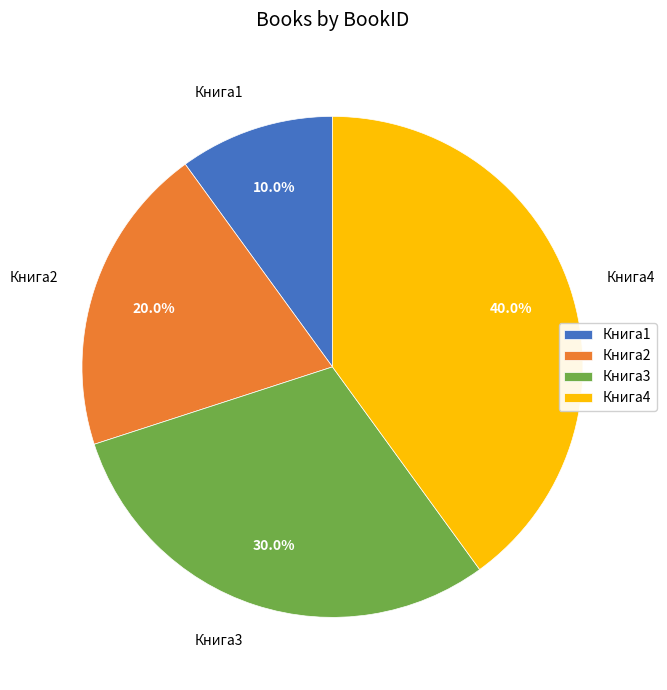

How many slices are in this pie chart?

4